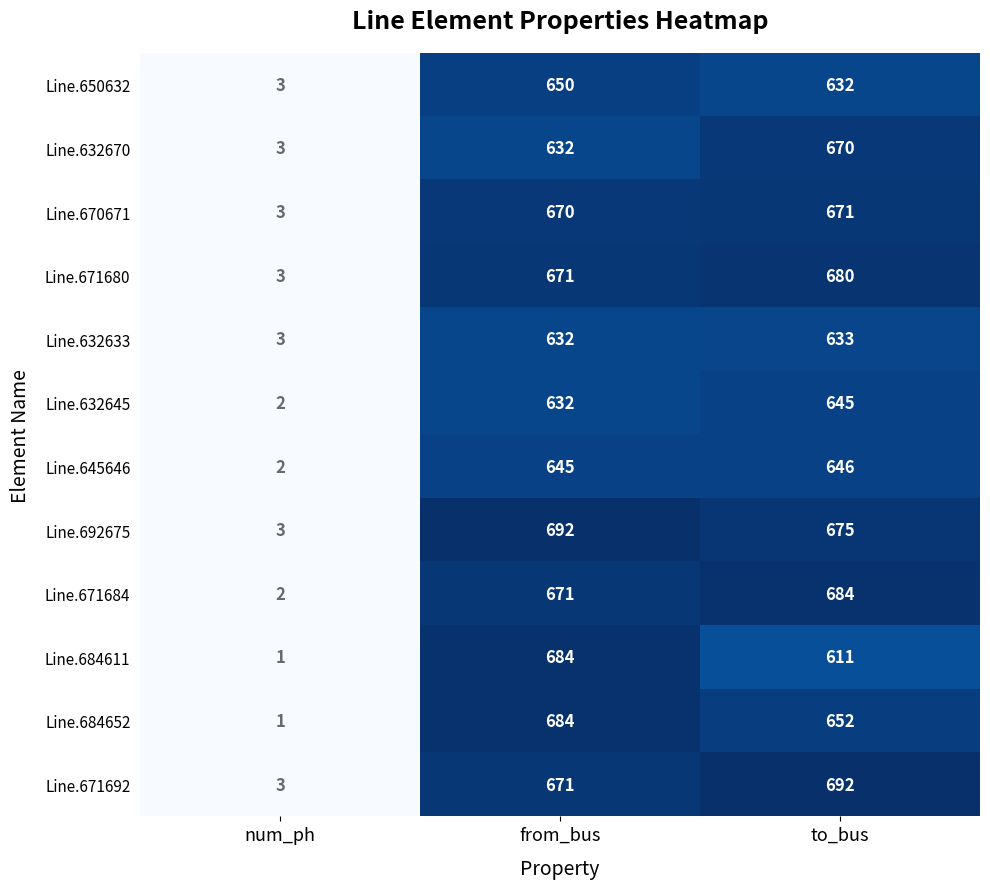

Which series changed the most between num_ph and to_bus?

Line.671692